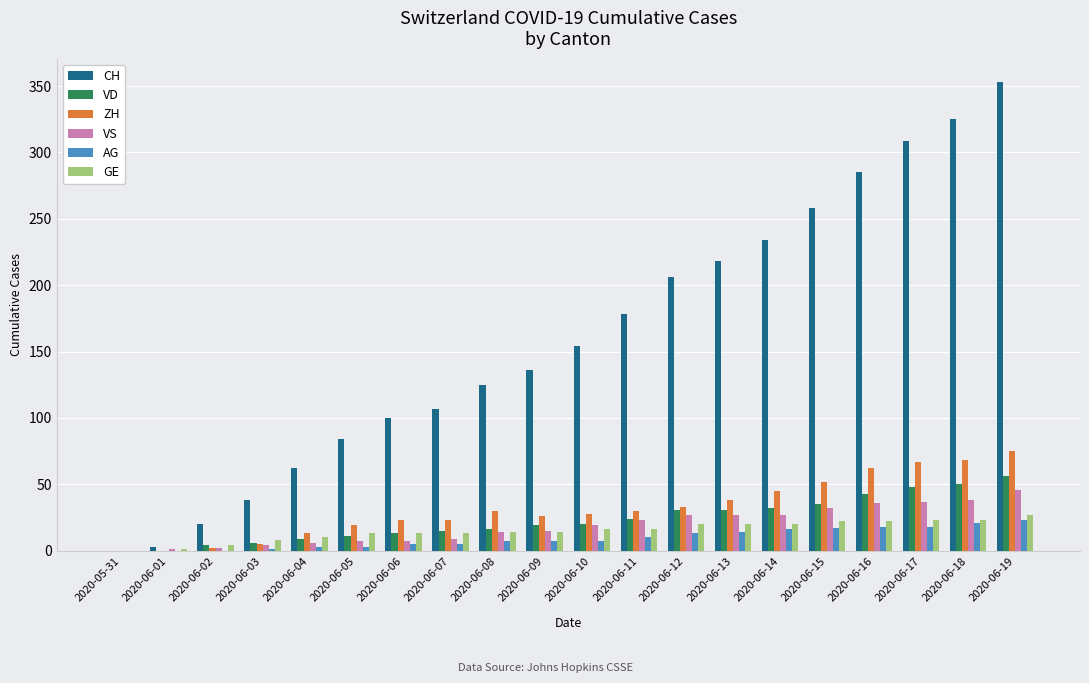

What is the sum of the AG values at 2020-06-05 and 2020-06-17?

21